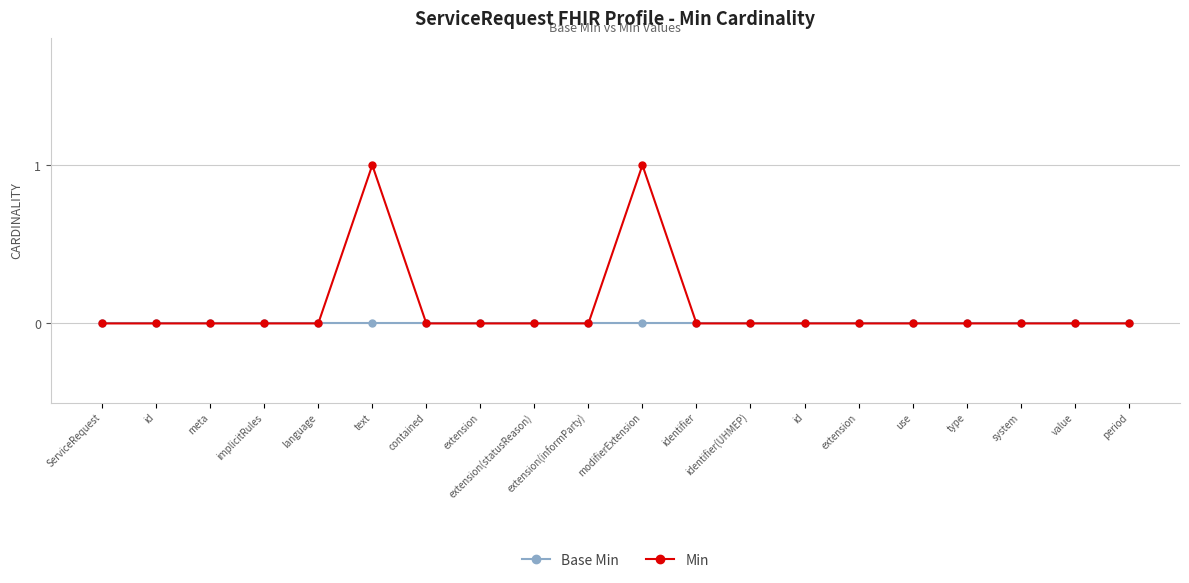

Rank the series by their maximum value, from highest to lowest.

Min, Base Min